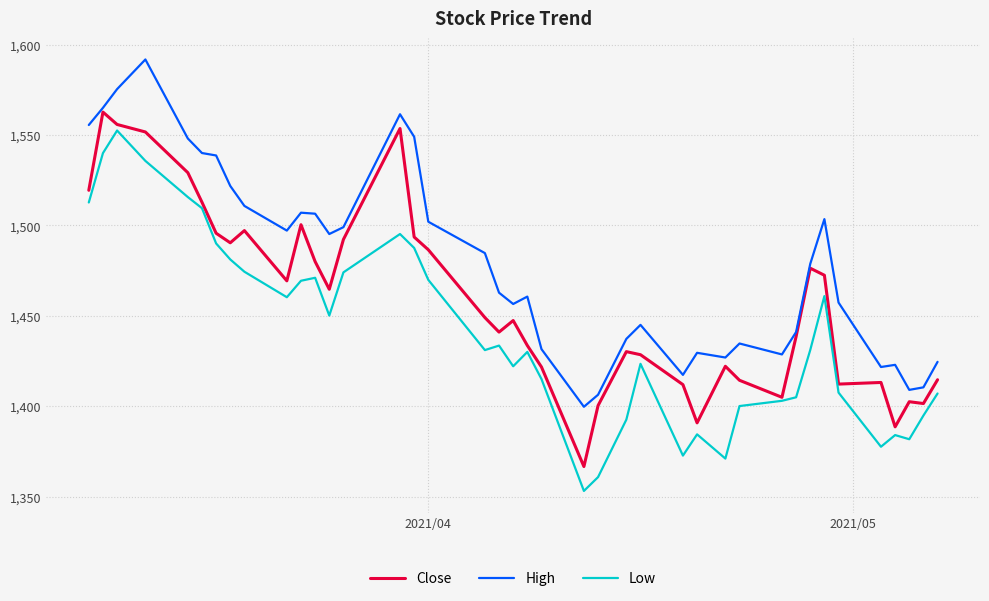

True or false: High and Low intersect in this chart.

False